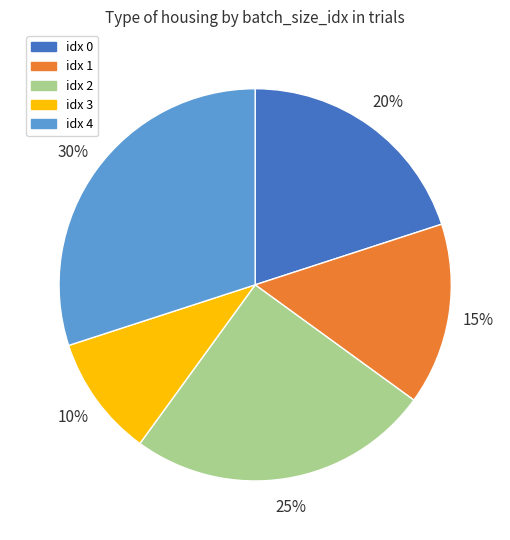

To the nearest percent, what is the average slice percentage?

20%